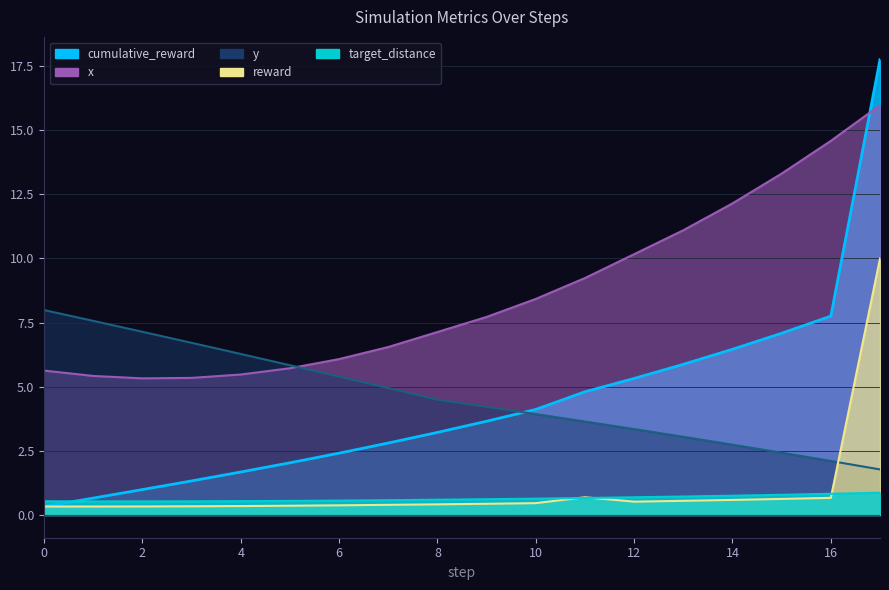

True or false: reward and target_distance cross at least once.

True